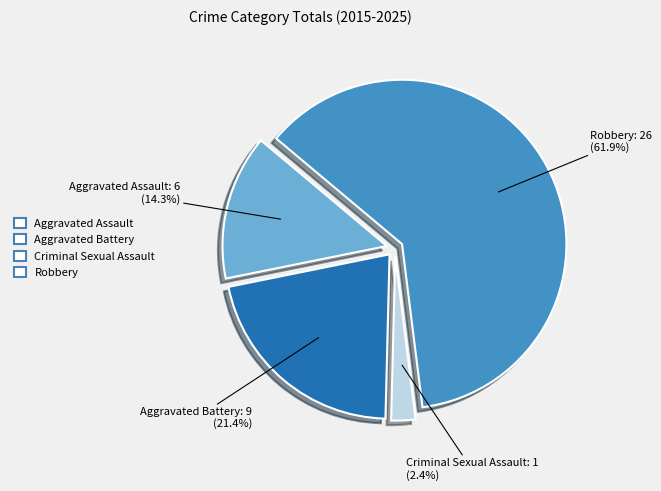

Rank the categories by value from lowest to highest.

Criminal Sexual Assault, Aggravated Assault, Aggravated Battery, Robbery